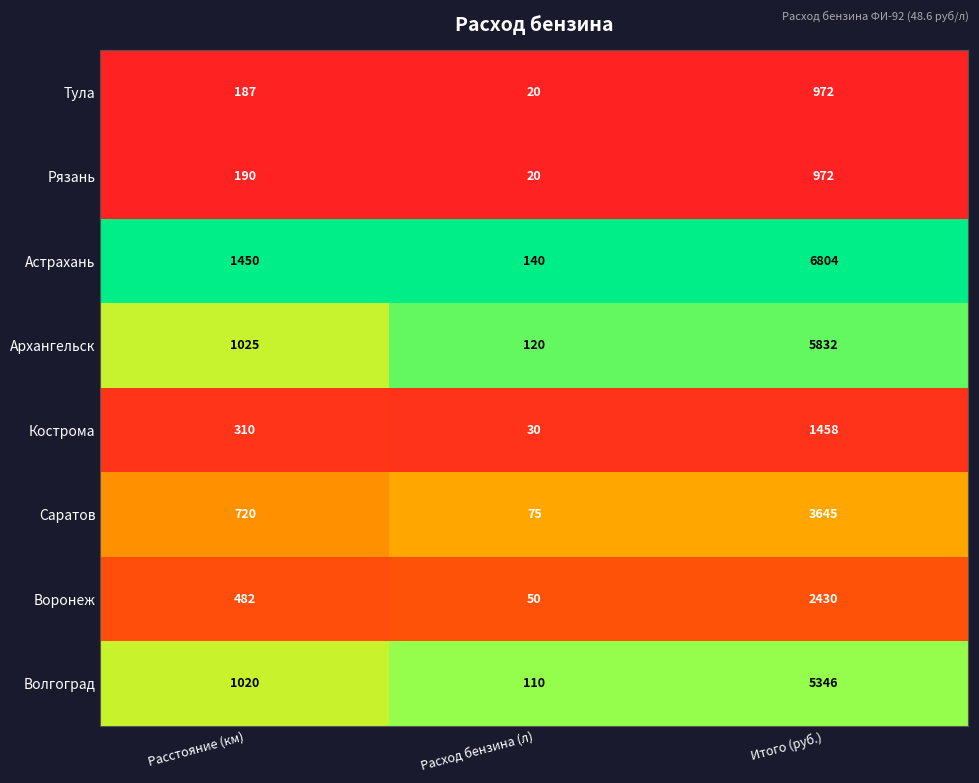

What is the lowest value of the Воронеж series?

50